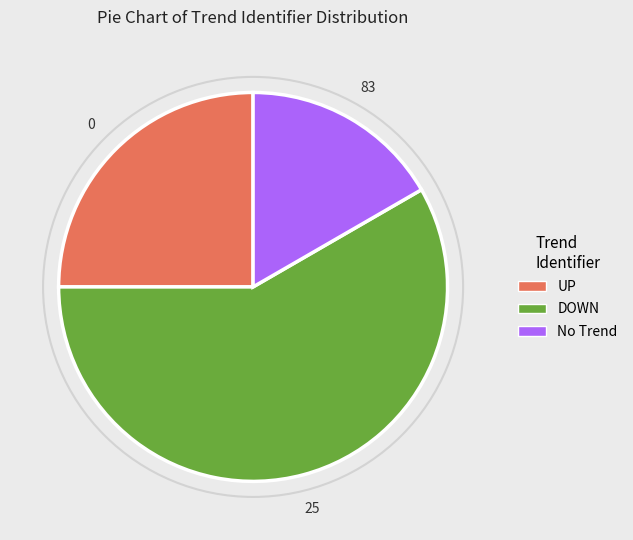

How many slices are in this pie chart?

3